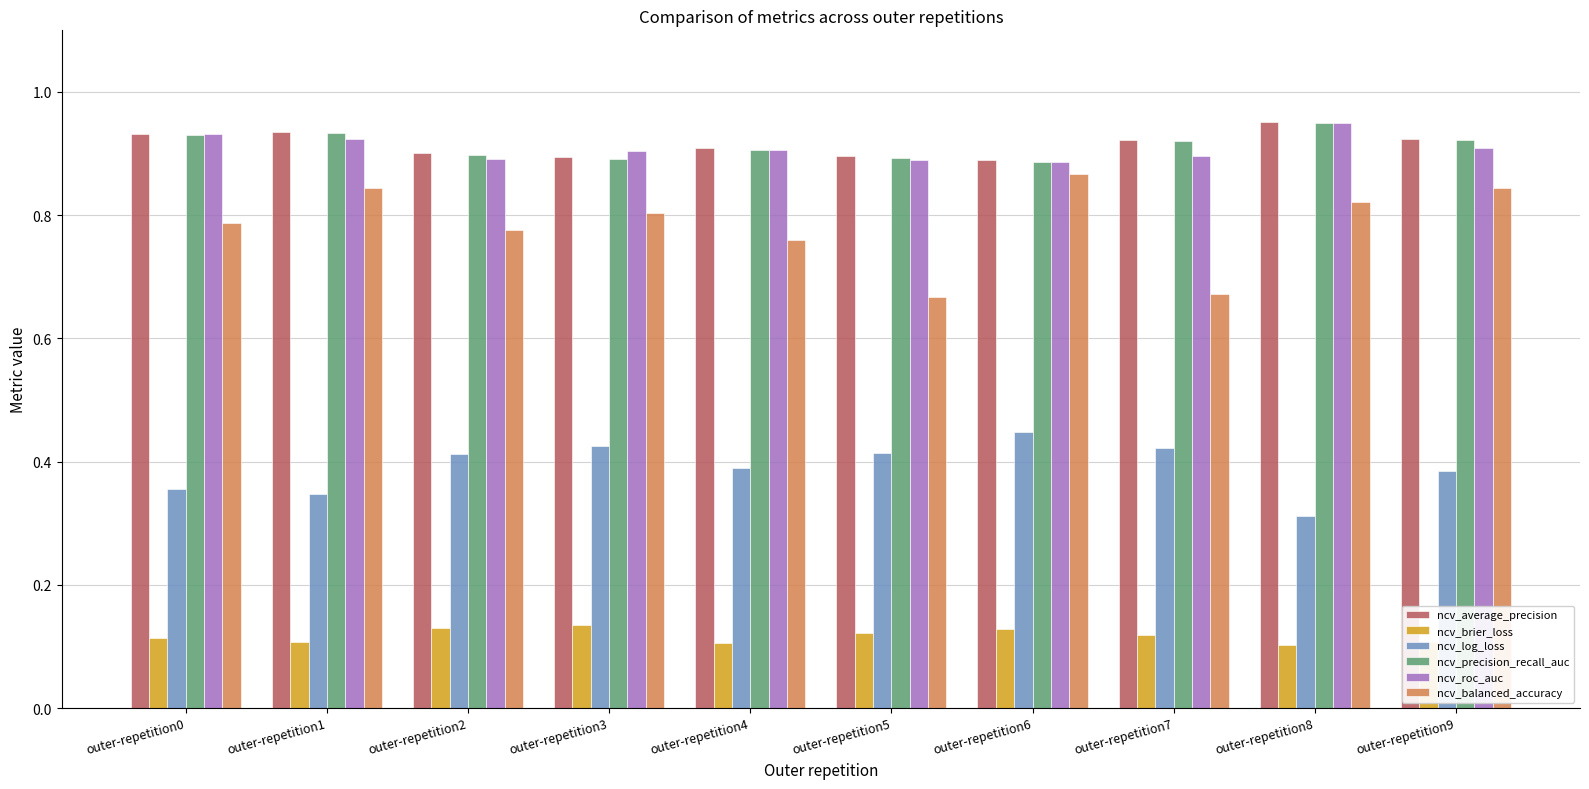

Which category has the highest value in the ncv_balanced_accuracy series?

outer-repetition6